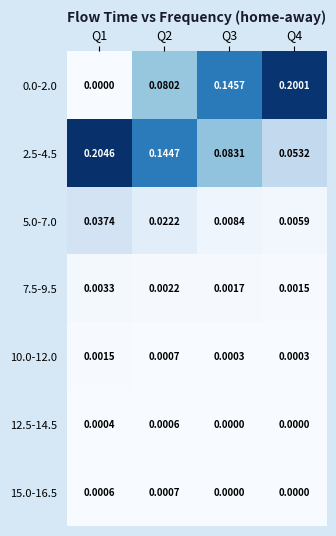

How many values in 12.5-14.5 are above zero?

2